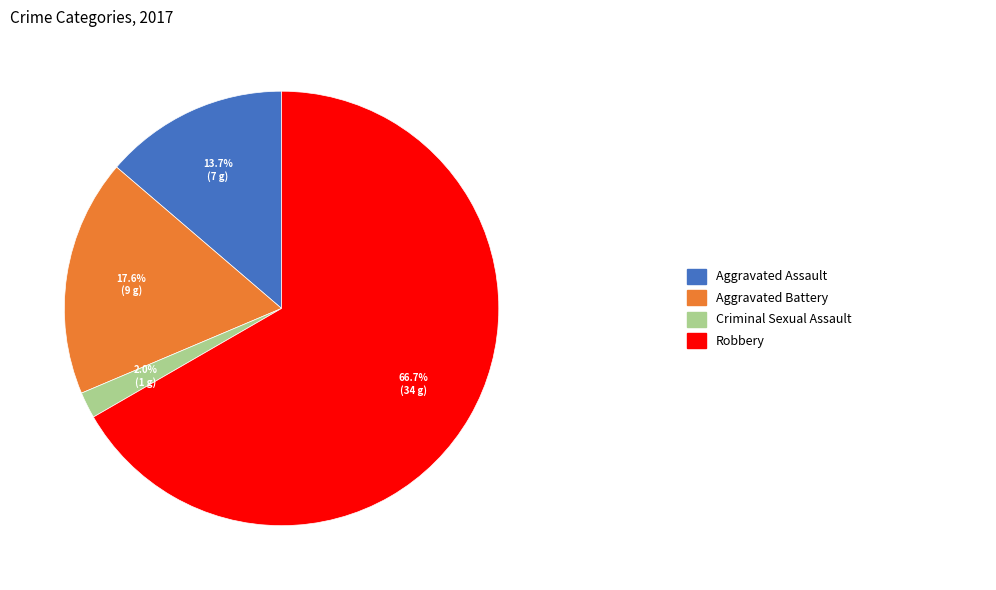

Is there a majority slice in this chart?

Yes